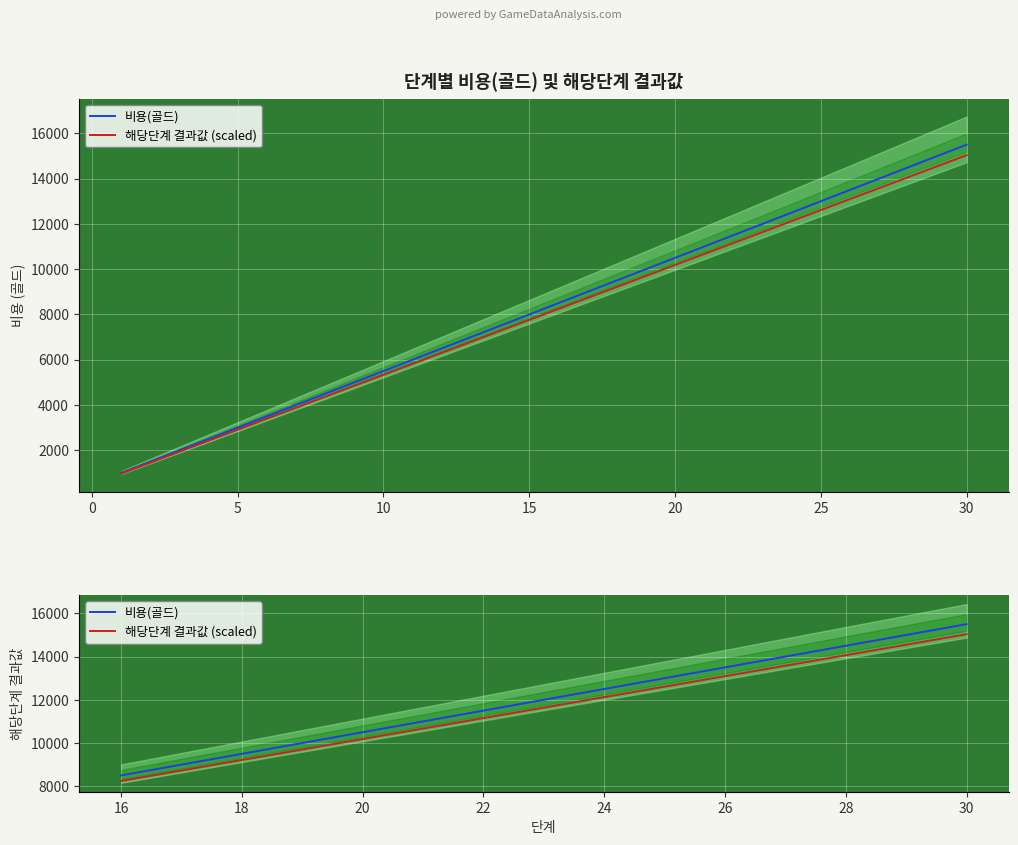

What is the difference between the second highest and minimum values in the 비용(골드) series?

6500